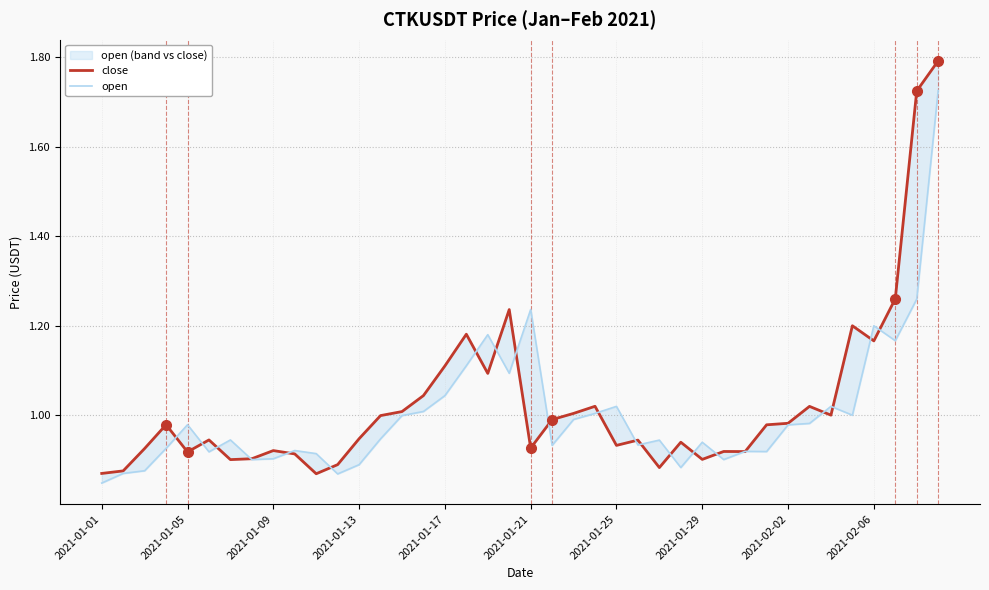

Which series has the largest total across all categories?

close